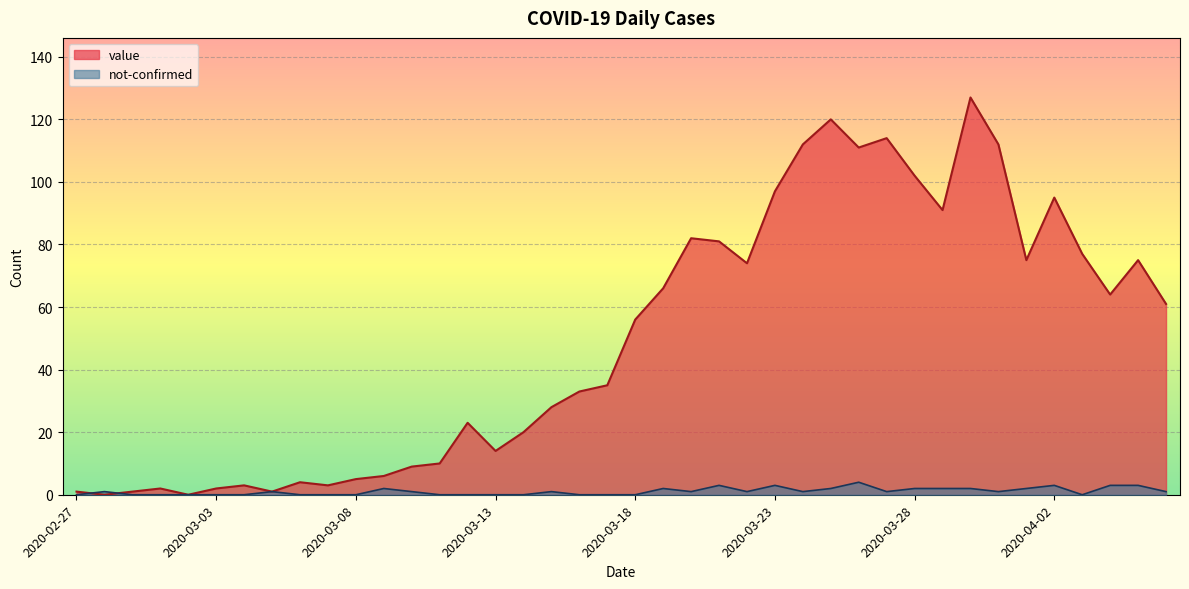

The not-confirmed series shows 1 at 2020-03-15. True or false?

True